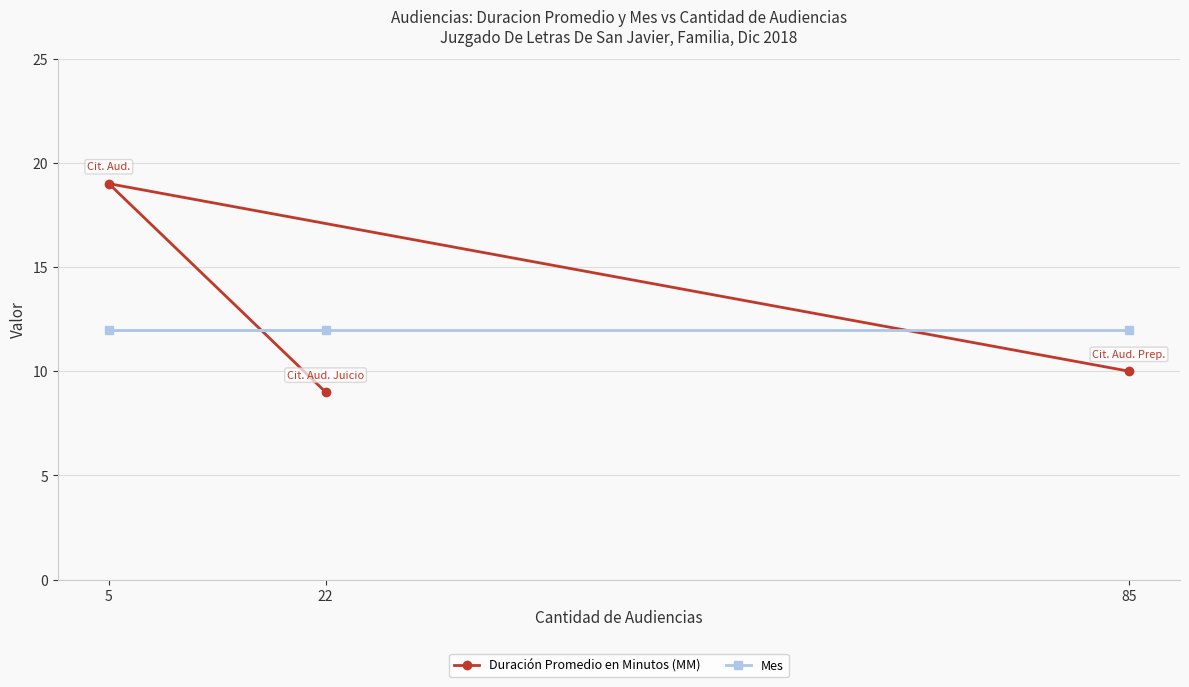

What is the sum of all Mes values?

36